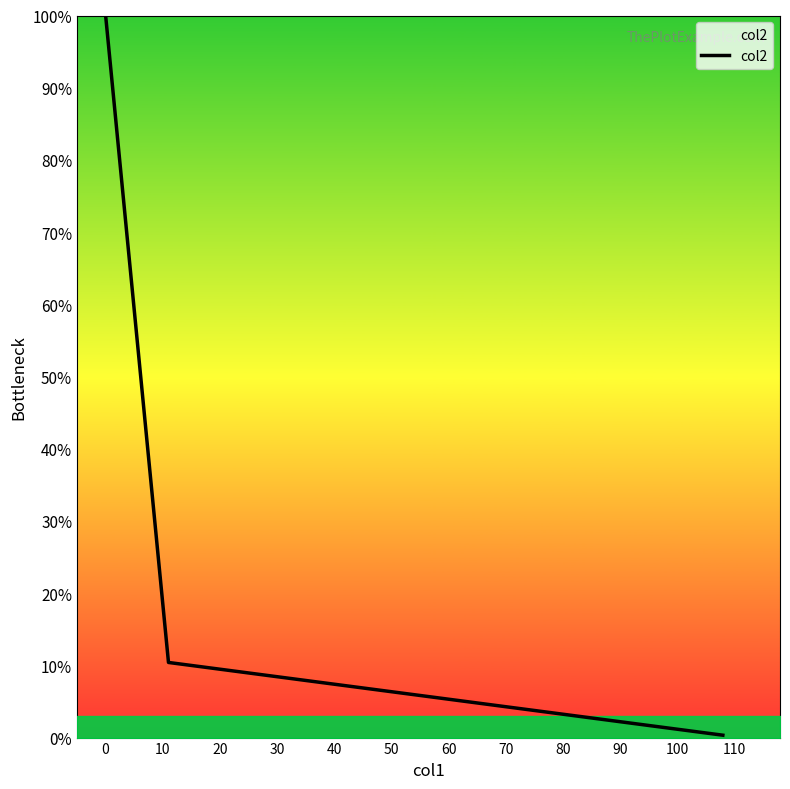

What is the difference between the maximum and minimum values?

99.7